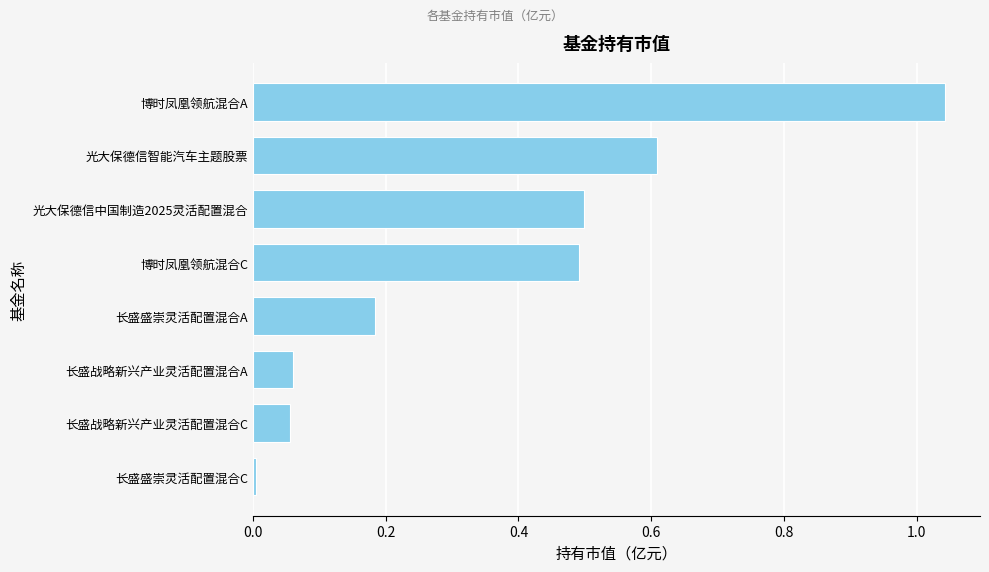

Is it true that the value at 长盛盛崇灵活配置混合C is 0.0?

True